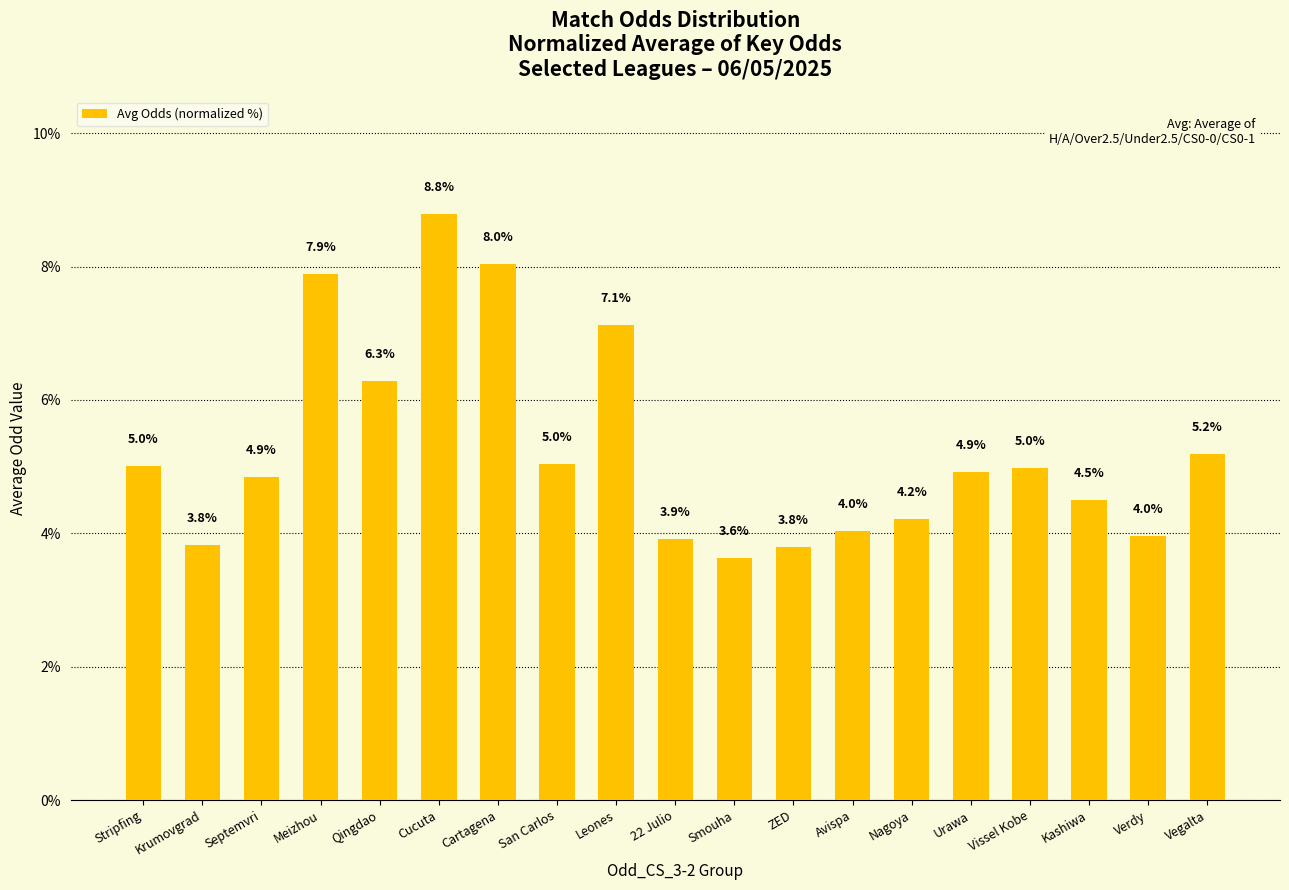

True or false: the data shows 14.0 at Cartagena.

False